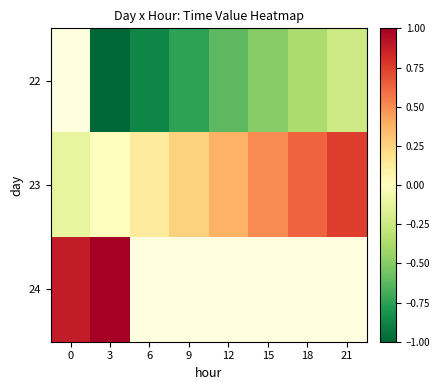

List the series in order of their peak value, lowest first.

22, 23, 24